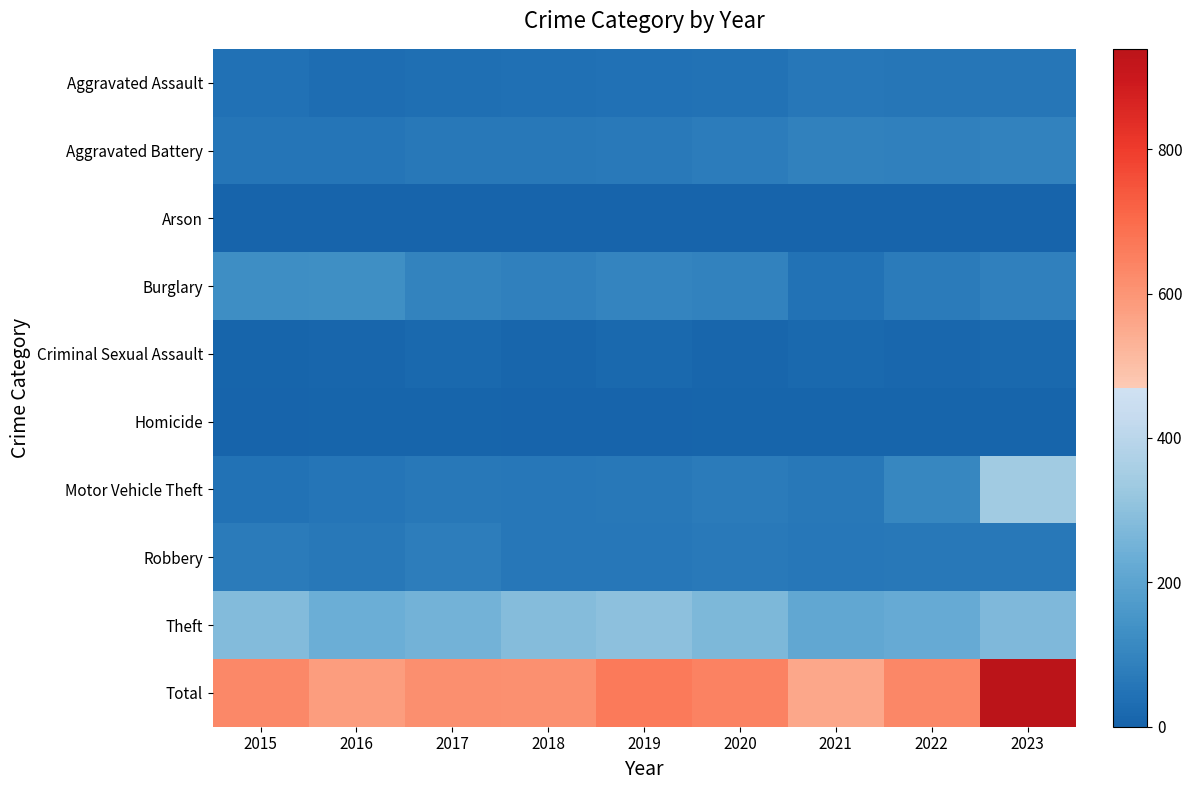

Which series has the largest total across all categories?

Total